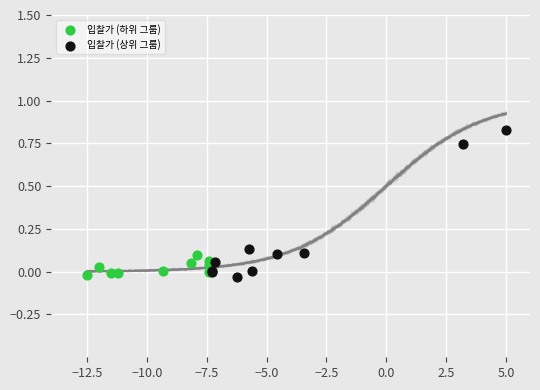

Which series reaches the maximum Y coordinate?

입찰가 (상위 그룹)